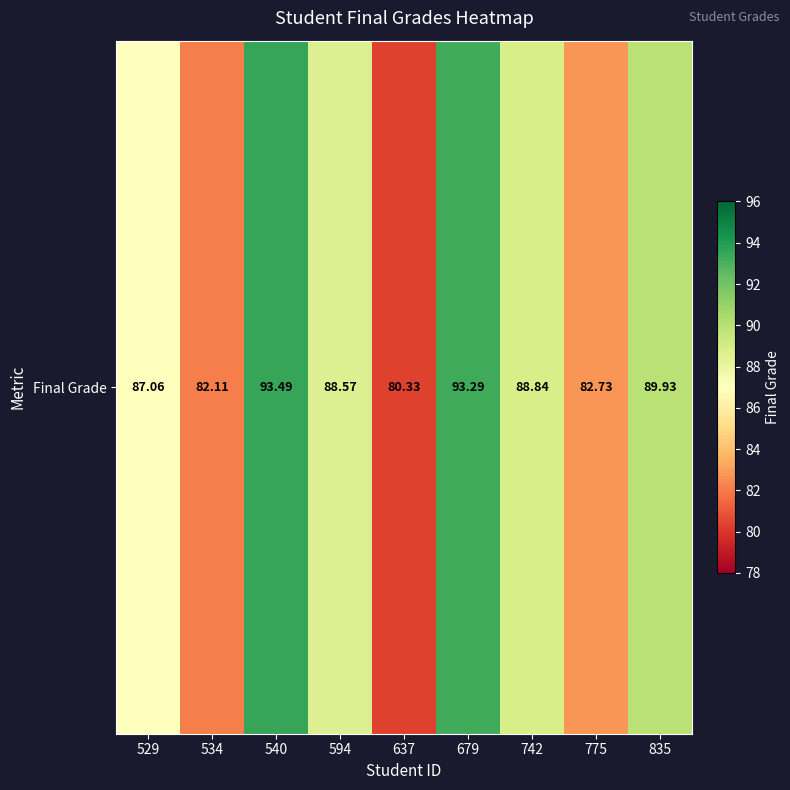

What is the maximum value shown in the chart?

93.5